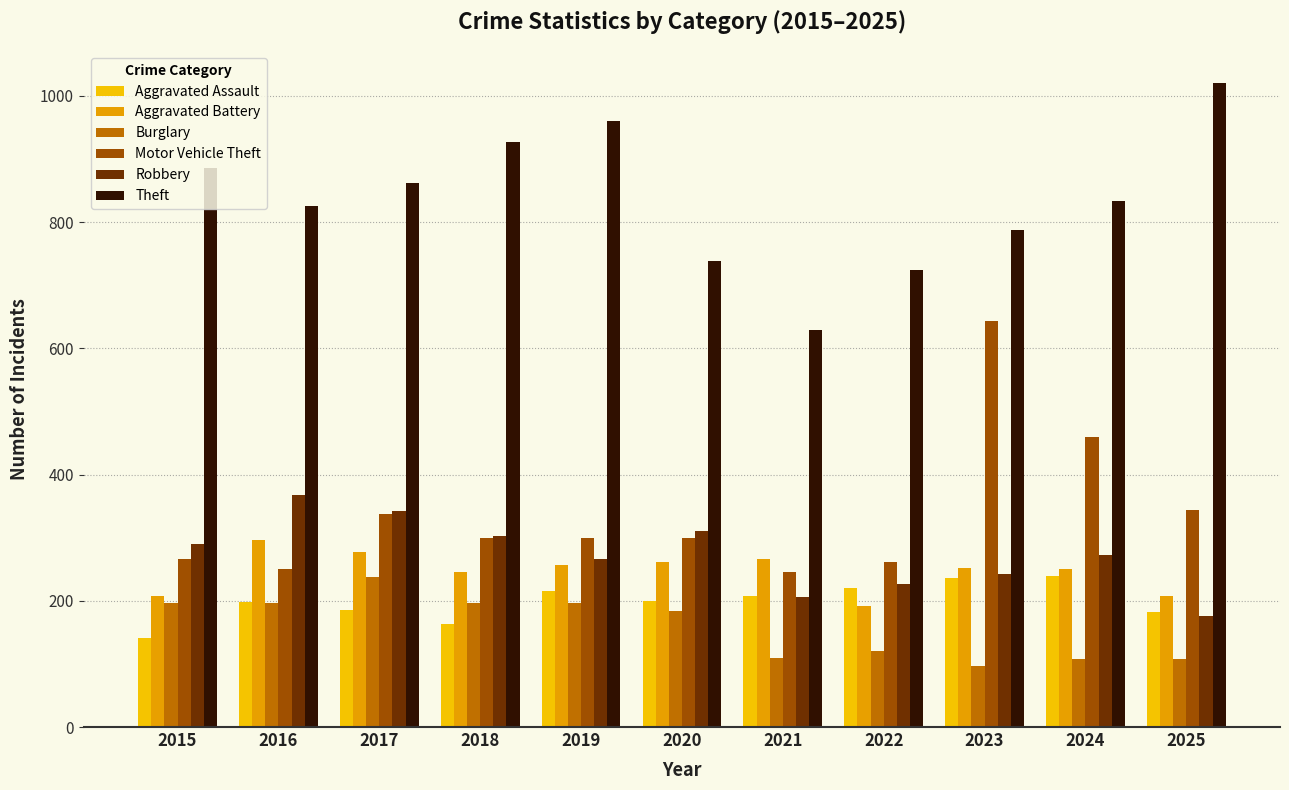

Does the chart contain stacked bars?

No